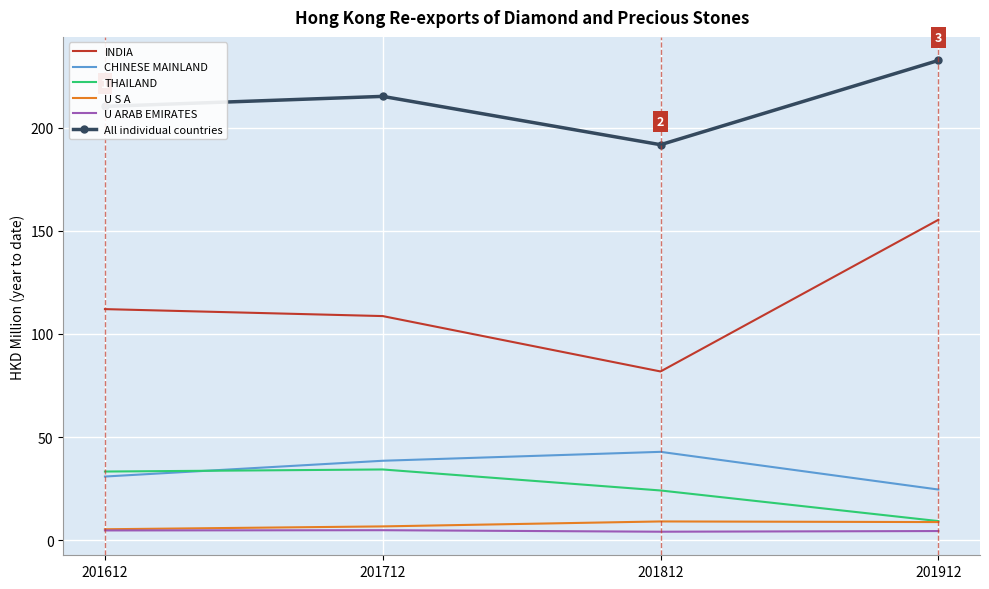

At which category does All individual countries reach its first local valley?

201812